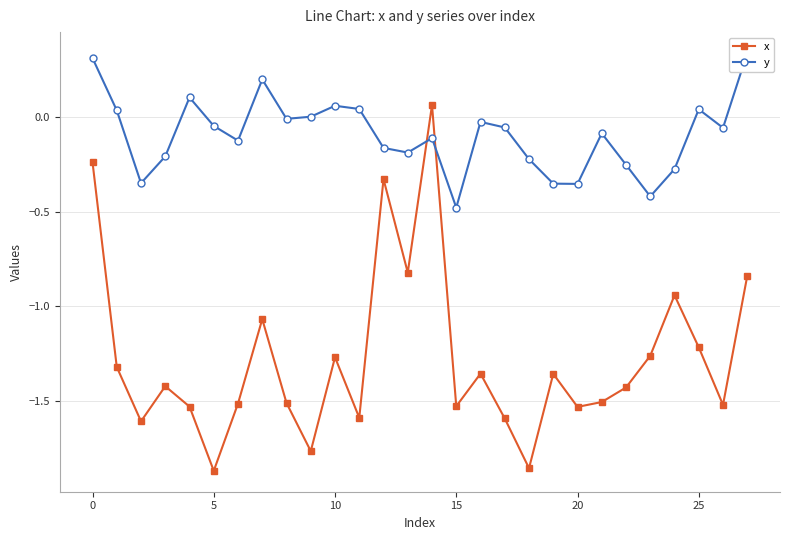

How many values in y are below zero?

20